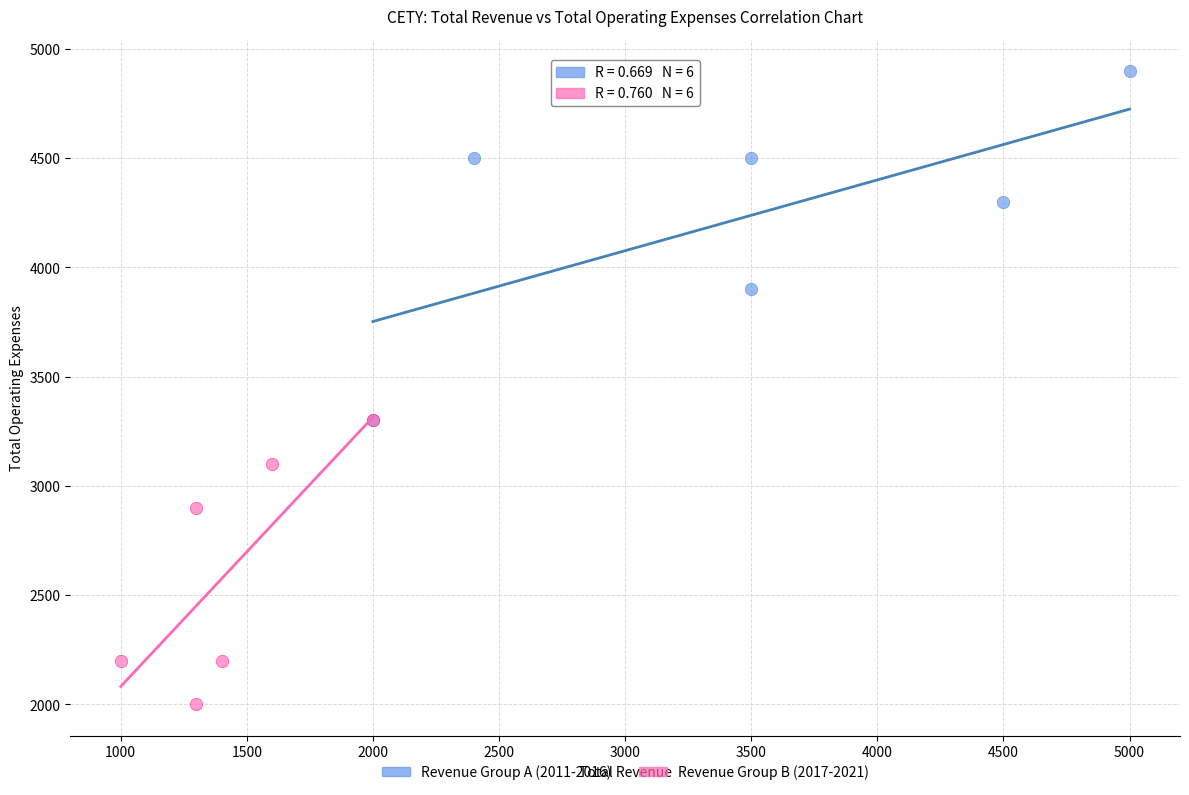

Which series has the widest spread of Y values?

Revenue Group A (2011-2016)